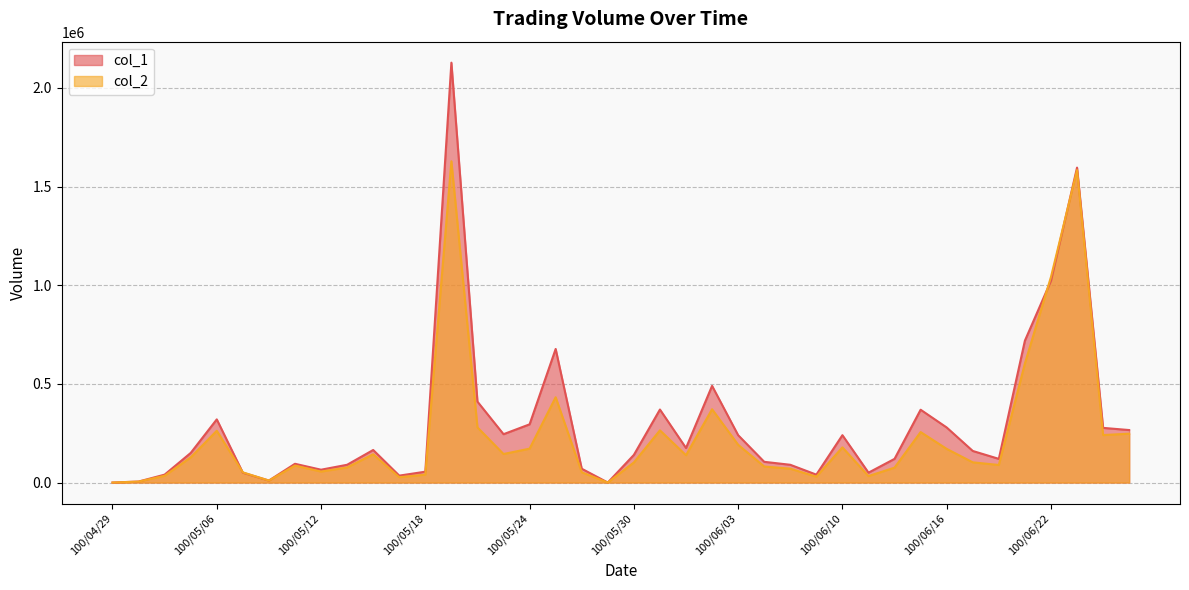

At which category does col_1 reach its first local valley?

100/05/10